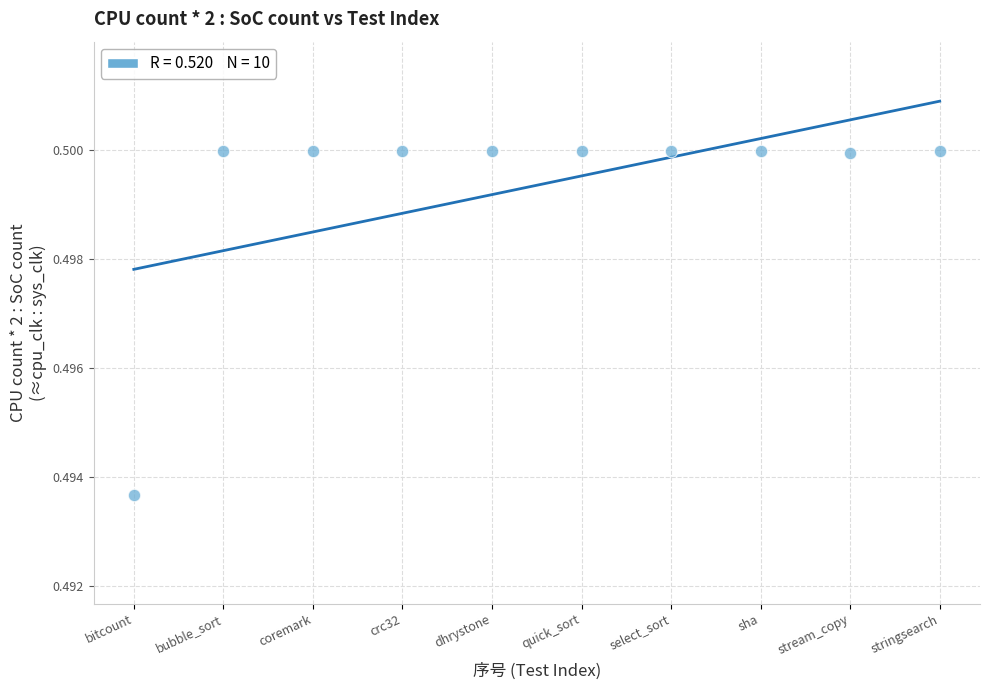

What is the average X value?

5.5